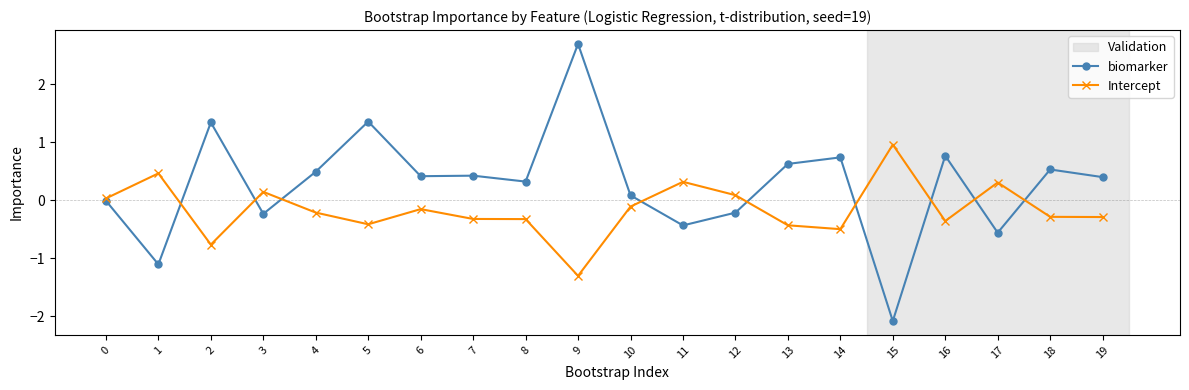

Is it true that Intercept equals -0.3 at 18?

True